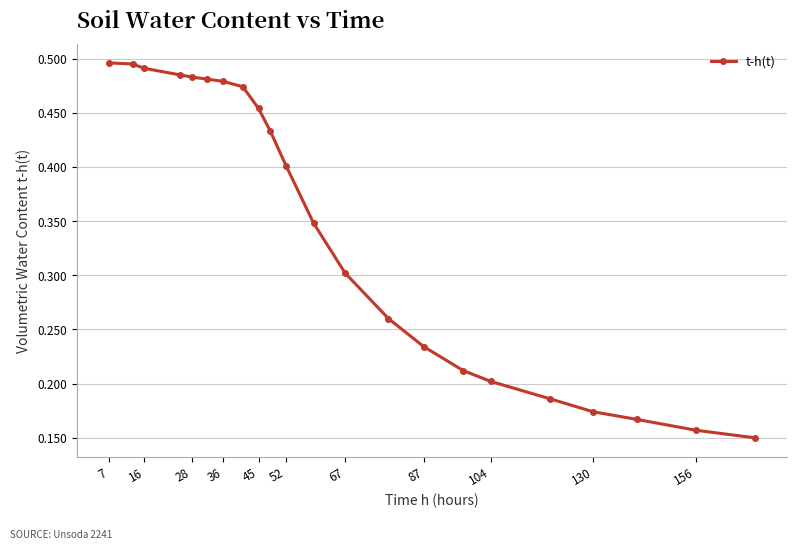

How many values are between 0 and 1?

22